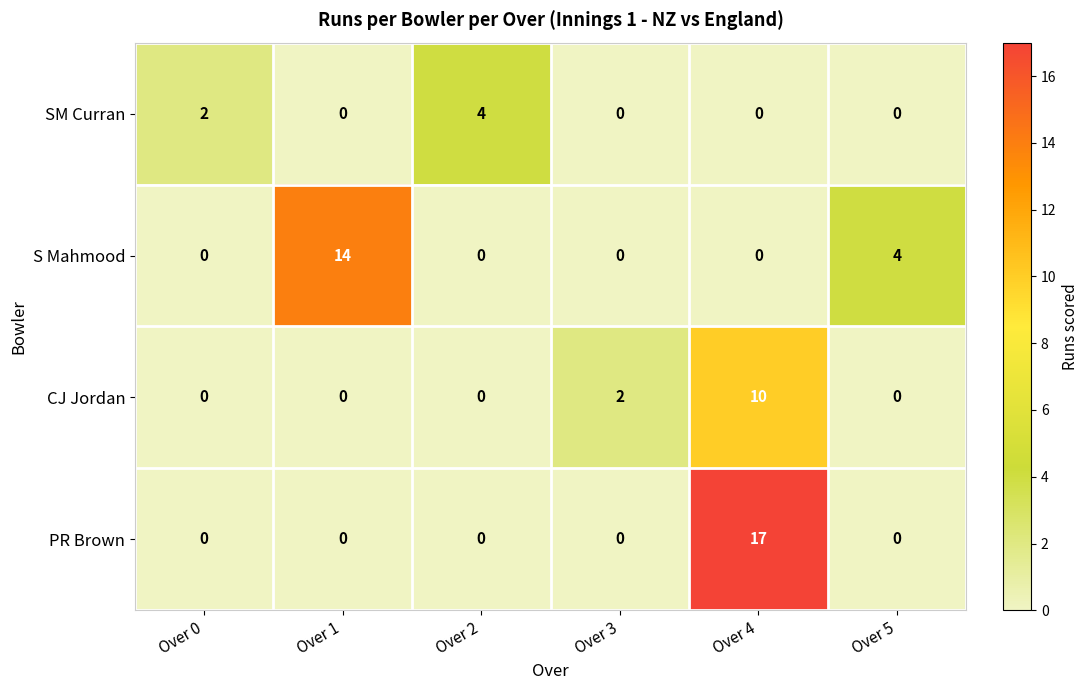

Which category has the highest value across all series?

Over 4